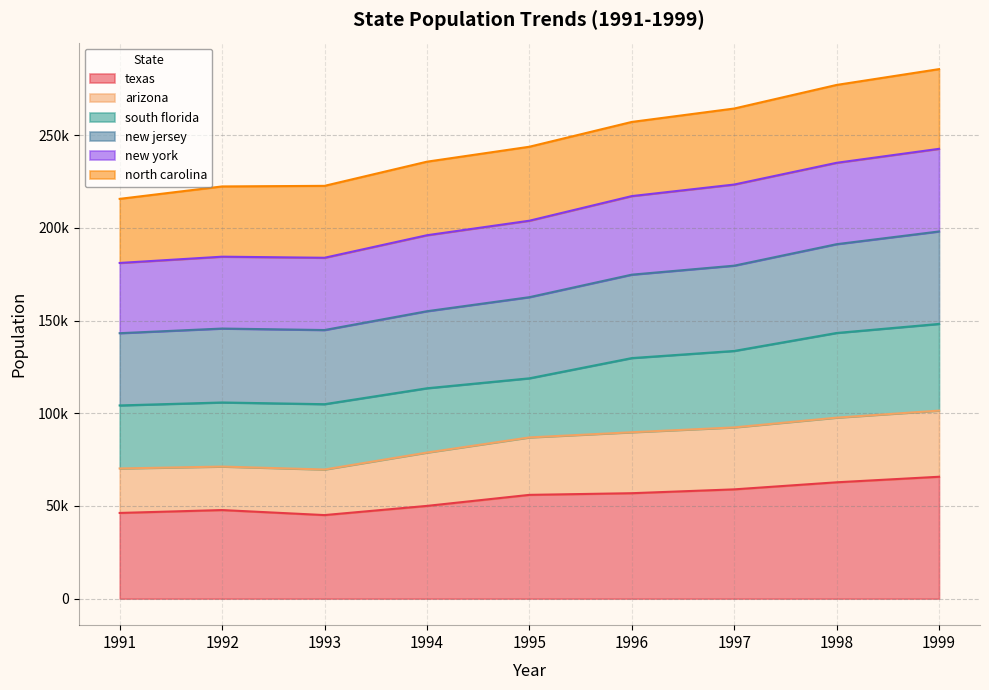

Where is the first local minimum for texas?

1993